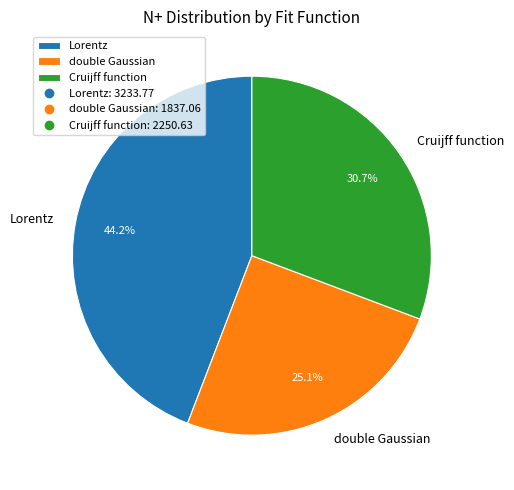

Count the number of slices in the pie.

3